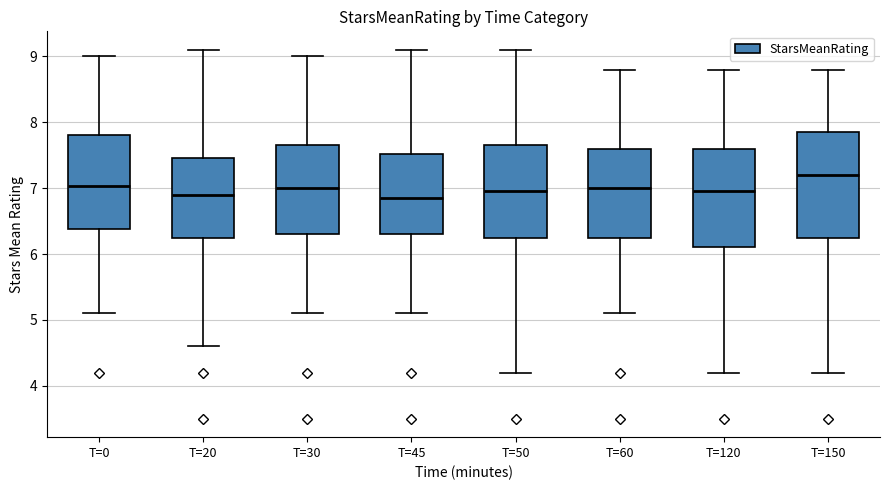

Reading left to right, read every box against the y-axis: the position of its median line, the range the box covers, and the ends of its whiskers. The values are not printed on the chart, so give them approximately, as read against the axis.

T=0: median 7.0, box 6.4 to 7.8, whiskers 5.1 to 9.0
T=20: median 6.9, box 6.3 to 7.5, whiskers 4.6 to 9.1
T=30: median 7.0, box 6.3 to 7.7, whiskers 5.1 to 9.0
T=45: median 6.9, box 6.3 to 7.5, whiskers 5.1 to 9.1
T=50: median 7.0, box 6.3 to 7.7, whiskers 4.2 to 9.1
T=60: median 7.0, box 6.3 to 7.6, whiskers 5.1 to 8.8
T=120: median 7.0, box 6.1 to 7.6, whiskers 4.2 to 8.8
T=150: median 7.2, box 6.3 to 7.9, whiskers 4.2 to 8.8